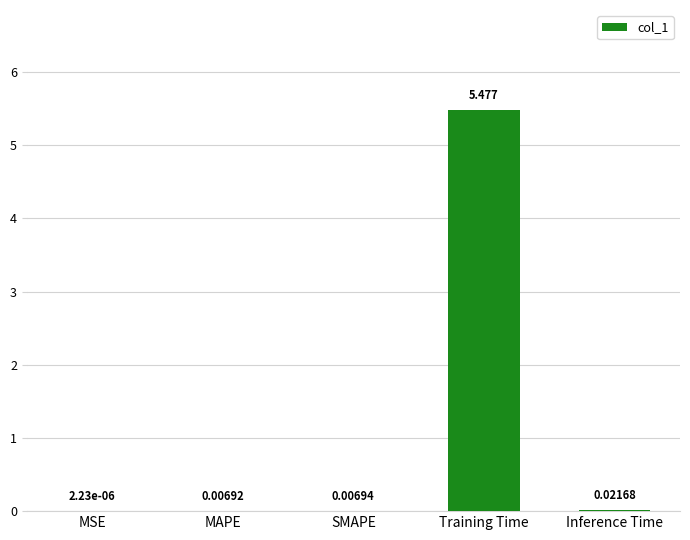

Between MAPE and MSE, which is larger?

MAPE